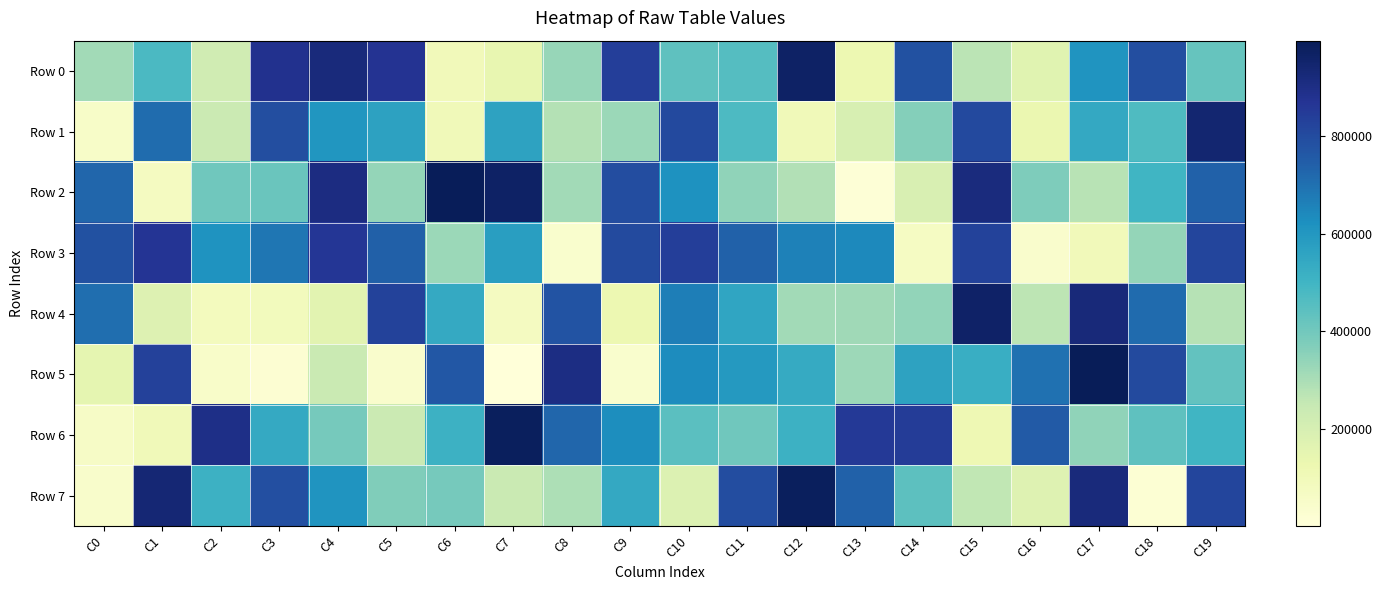

Which series has the largest range (max minus min)?

Row 5